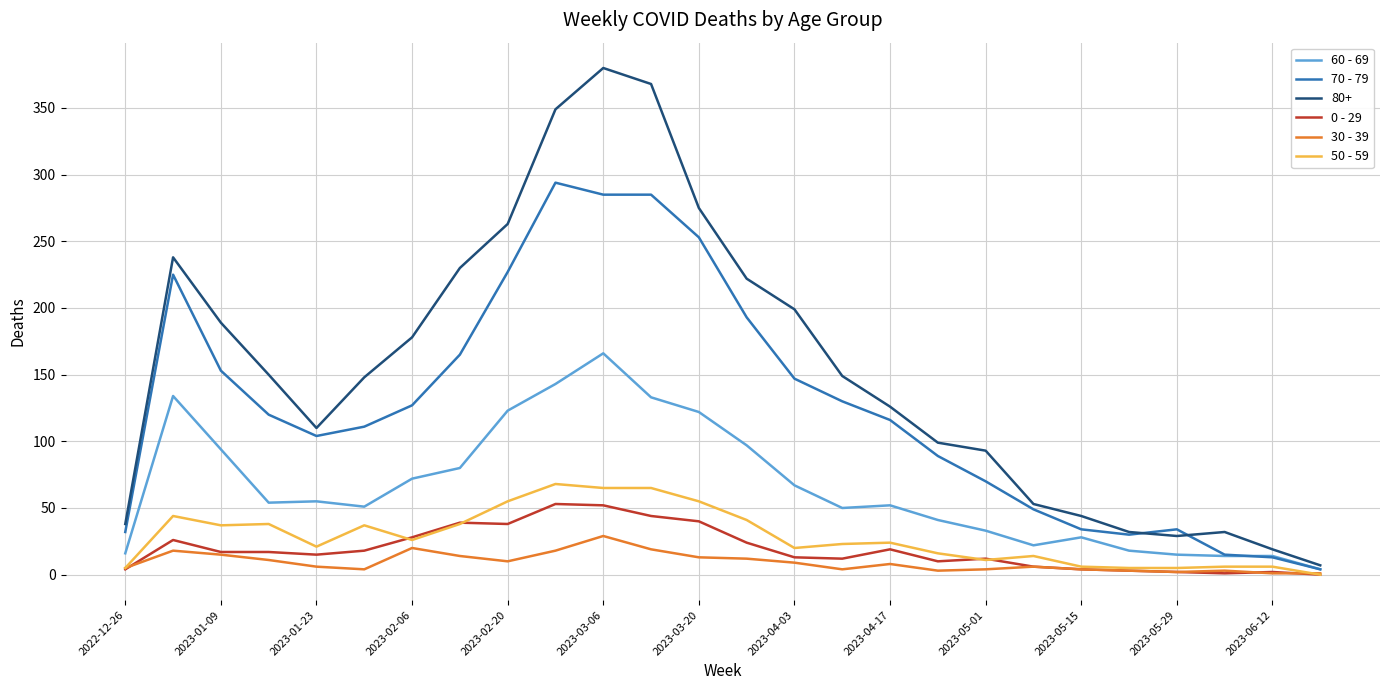

What is the maximum value shown in the chart?

380